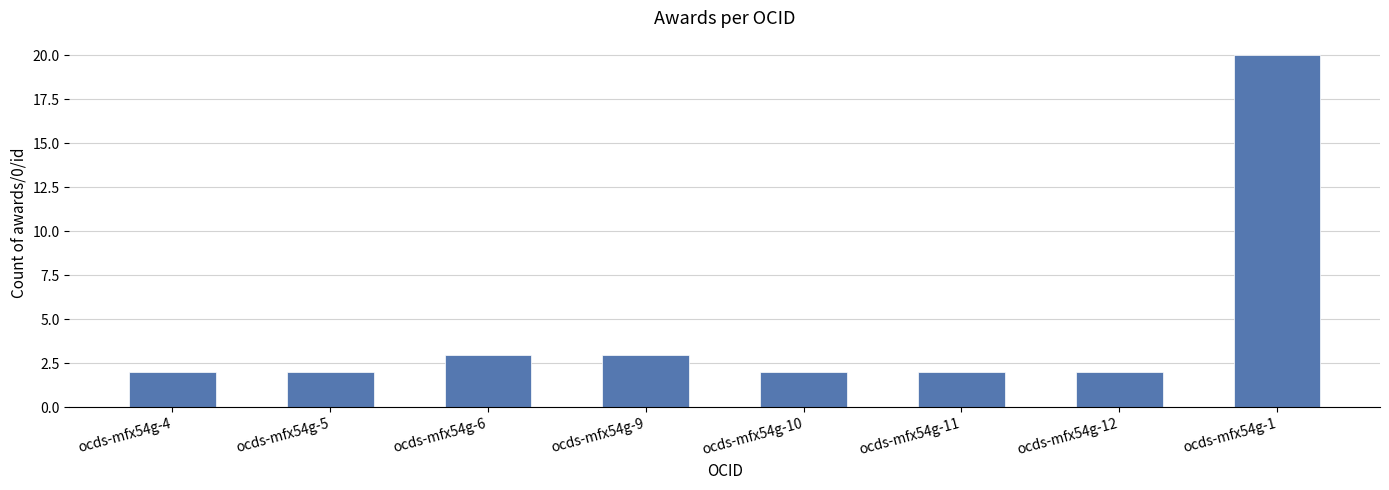

What is the greatest value displayed?

20